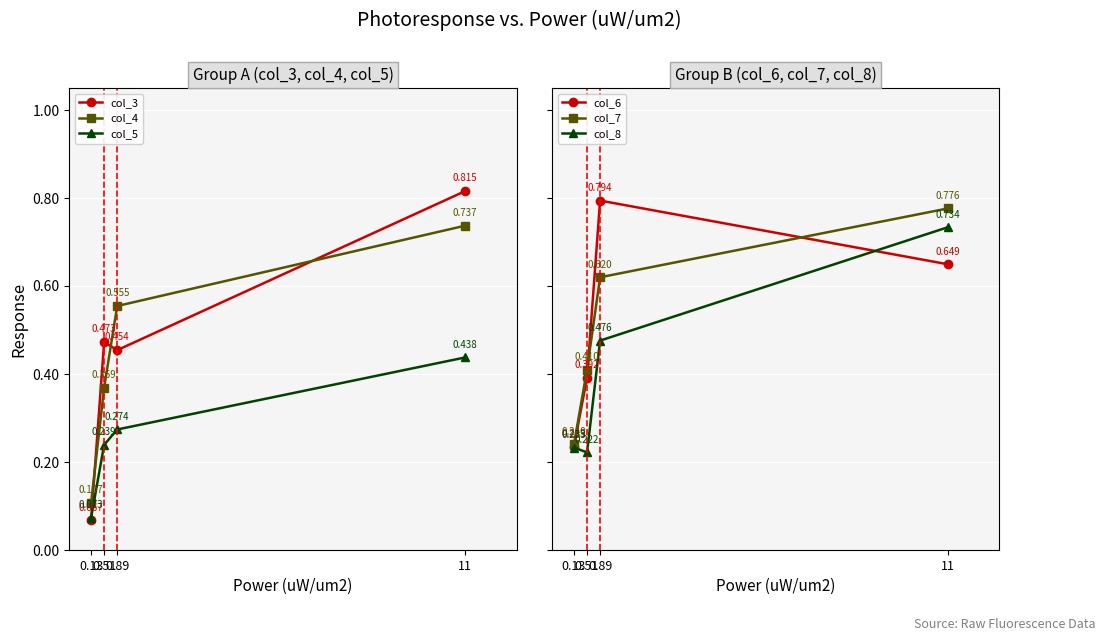

What is the difference between the col_3 values at 11 and 0.89?

0.4